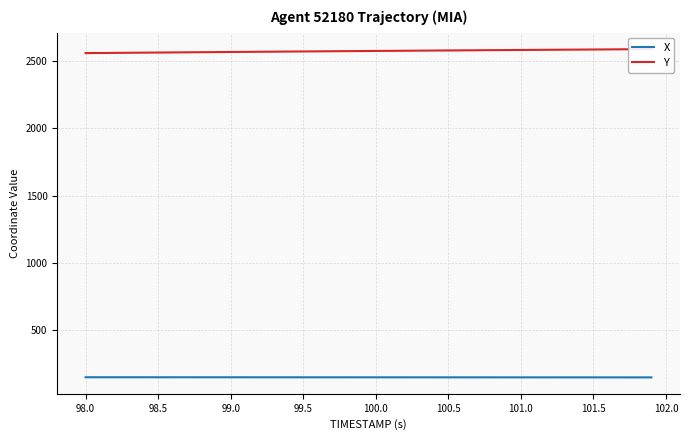

The value of X at 101.5 is 151.7. True or false?

True